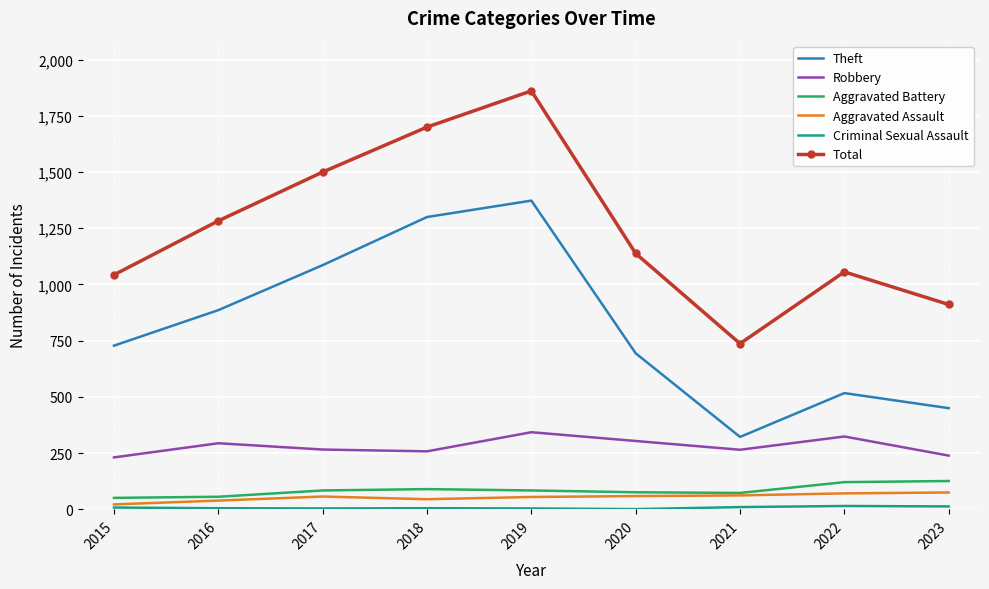

Which series has the widest spread of values?

Total